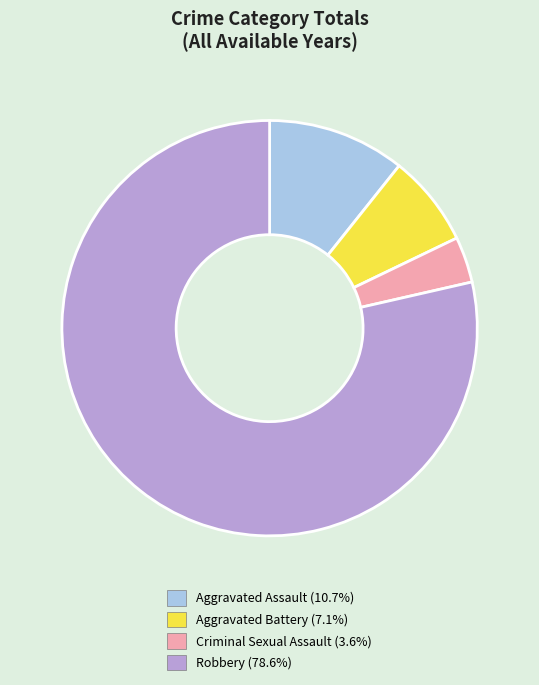

Is there any slice that represents more than half of the pie?

Yes